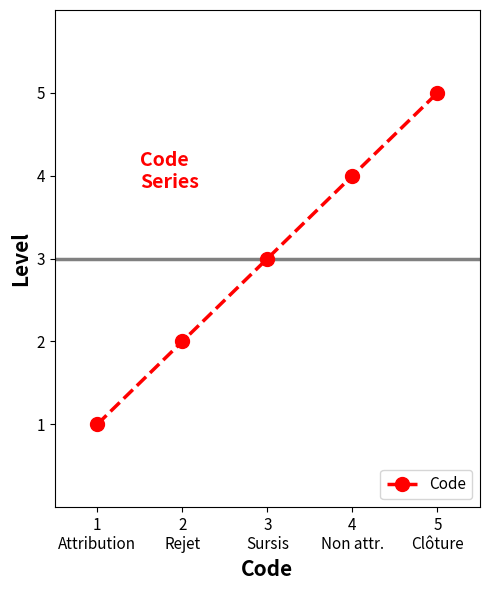

What is the difference between the second highest and minimum values?

3